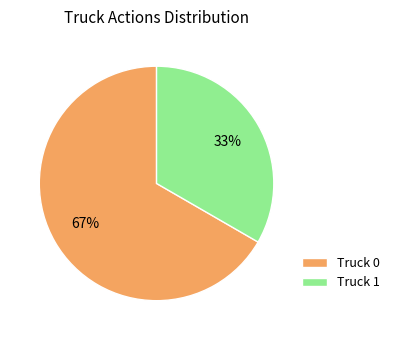

The Truck 0 slice represents 76% of the pie. True or false?

False